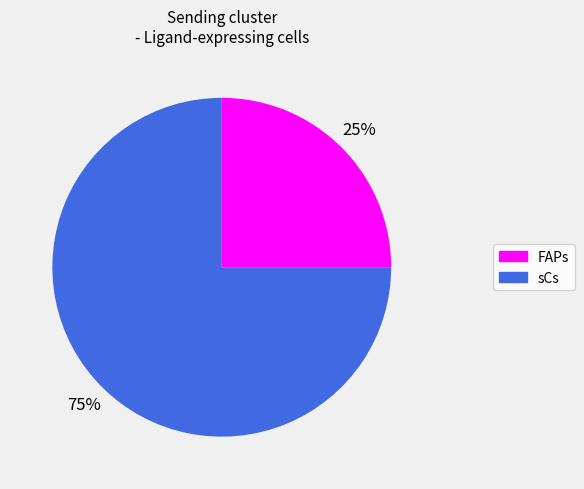

Which category has the smallest portion of the pie?

FAPs